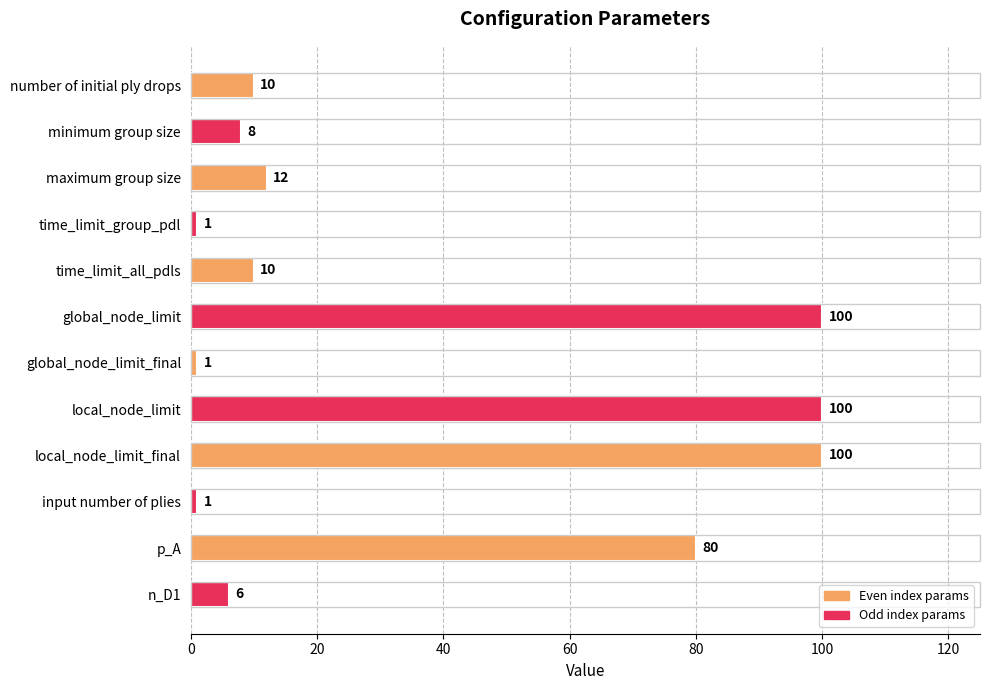

Reading top to bottom, list all the values displayed in this chart.

10	8	12	1	10	100	1	100	100	1	80	6